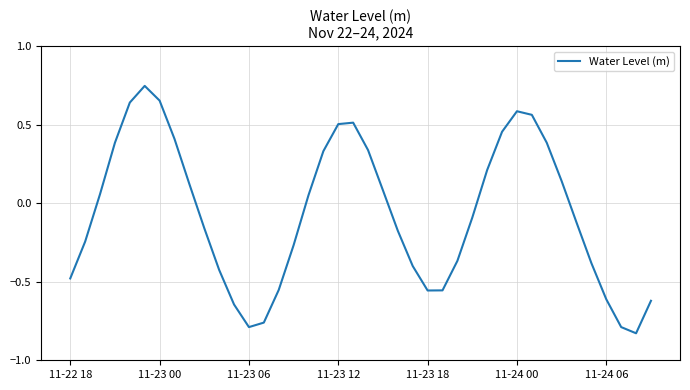

What is the difference between the maximum and minimum values?

1.6